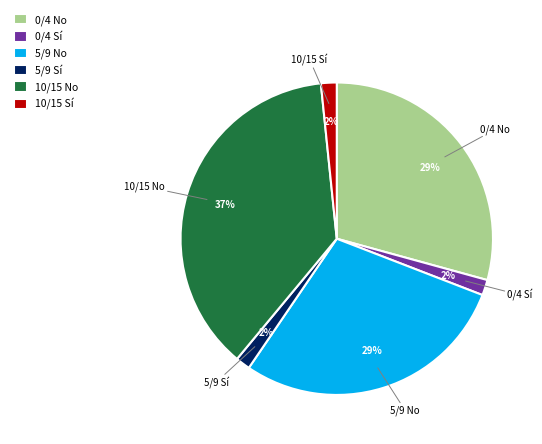

Between 0/4 Sí and 10/15 No, which is larger?

10/15 No